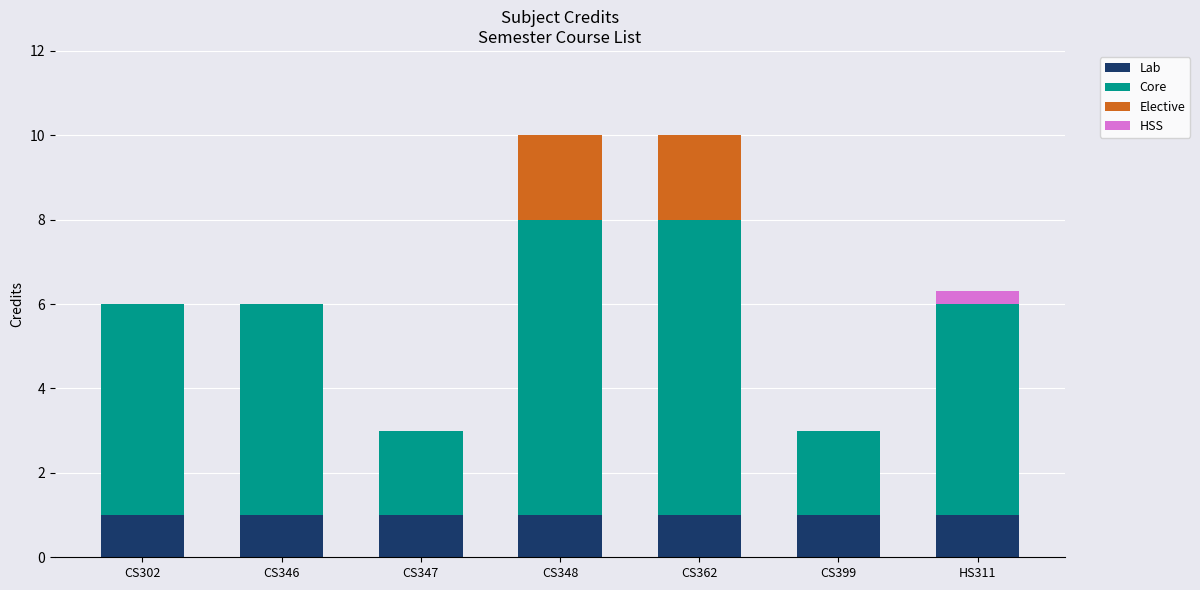

What is the total value across all series at CS399?

3.0